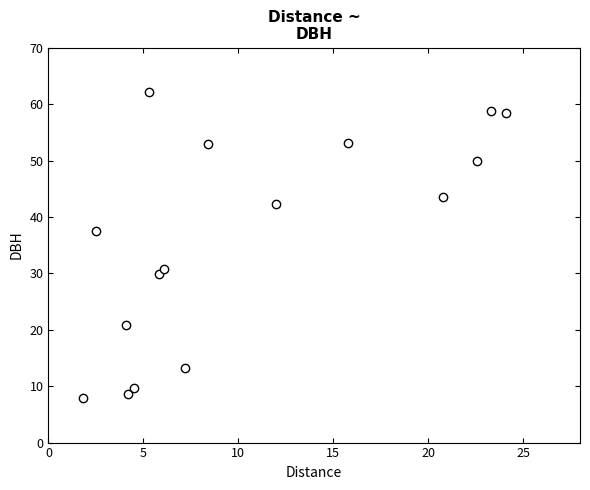

What is the range of Y values (max minus min)?

54.2